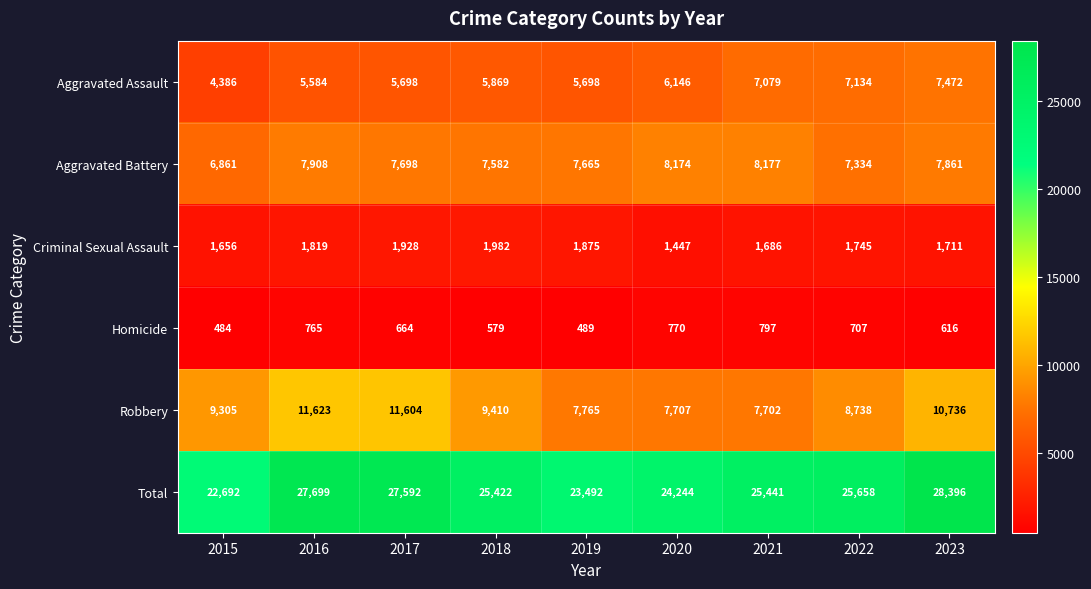

How many values in the Total series are below 25441?

4